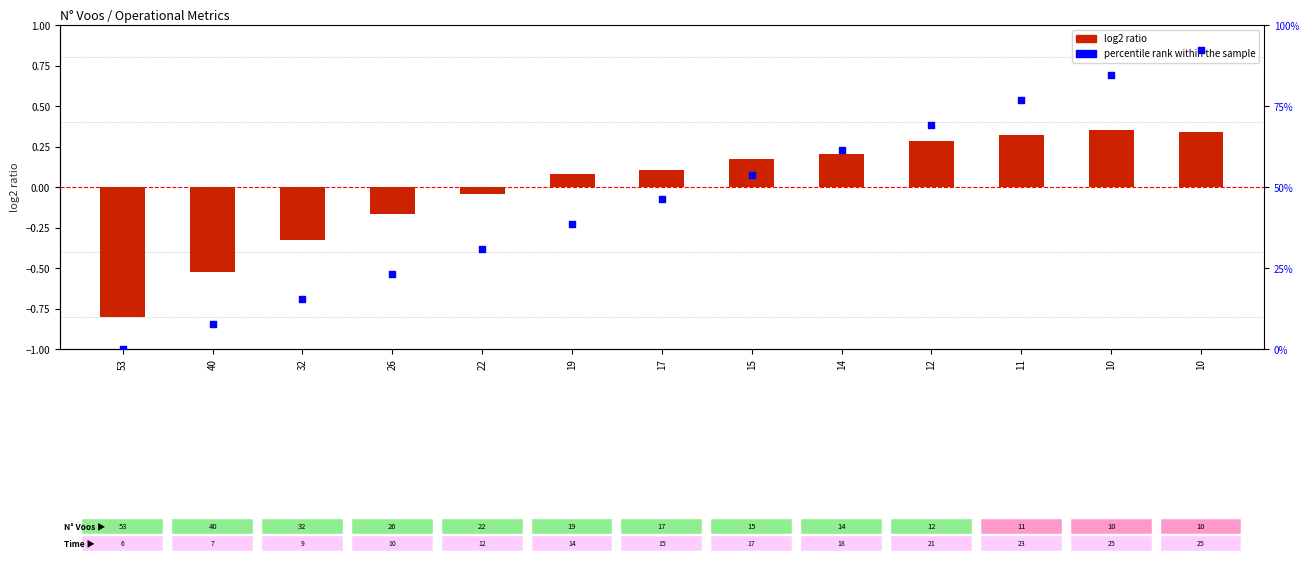

Which series contains the highest Y value?

percentile rank within the sample